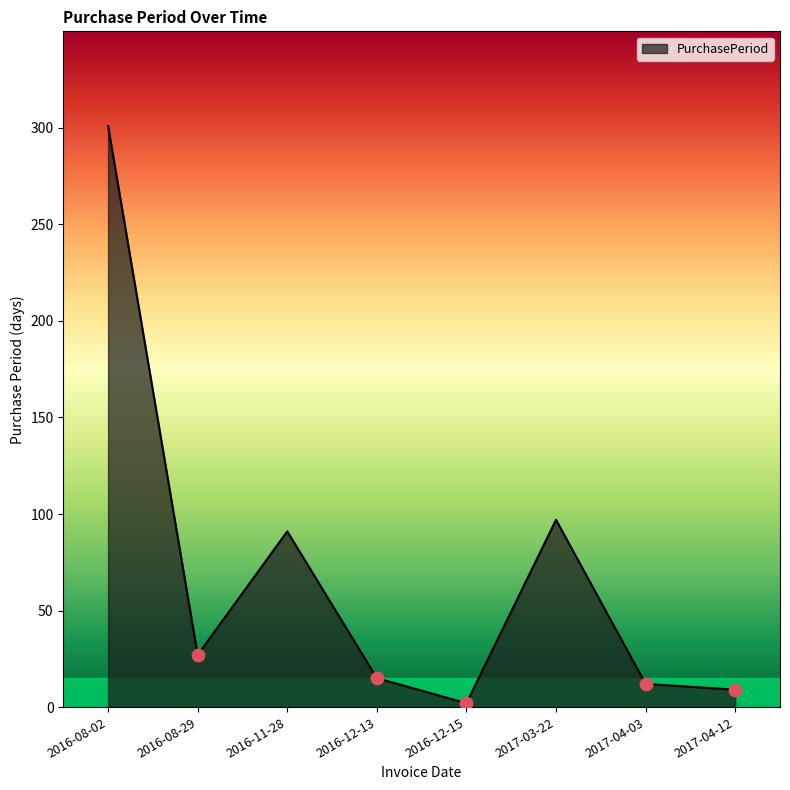

Approximately how many times larger is the value at 2017-04-12 compared to 2017-03-22?

0.1